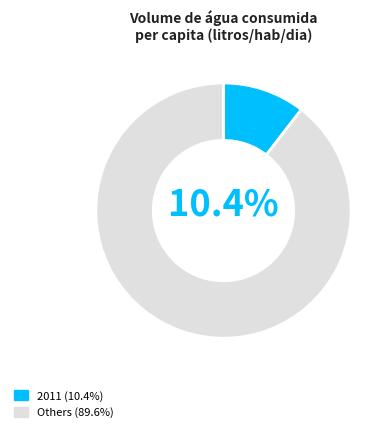

Do Others (89.6%) and 2011 (10.4%) together represent more than half of the pie?

Yes